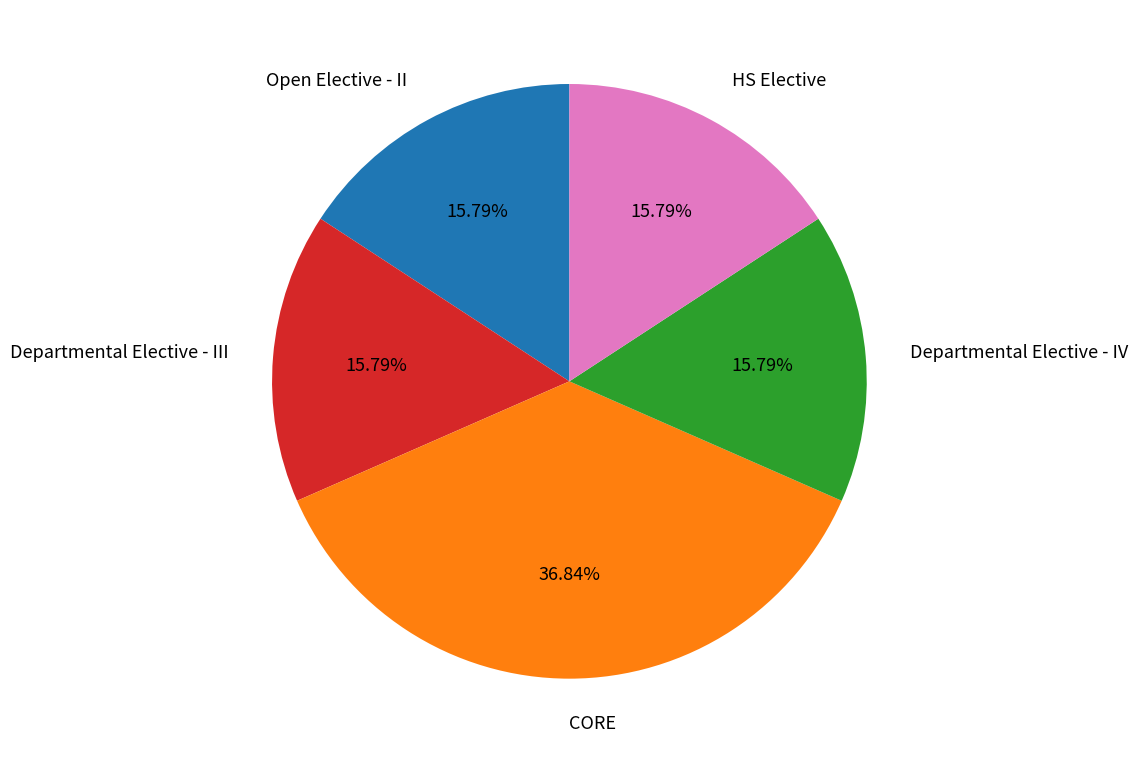

Does any single category account for the majority?

No